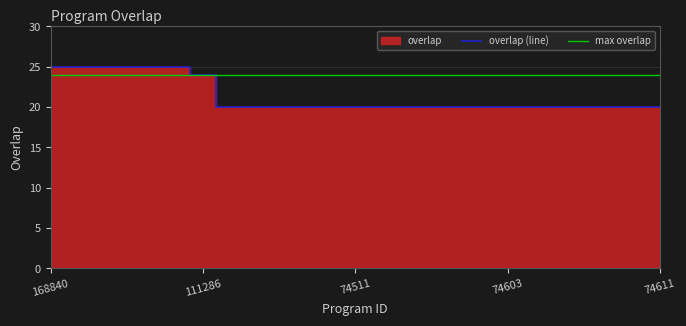

True or false: there are more than 1 points higher than both neighbors.

False